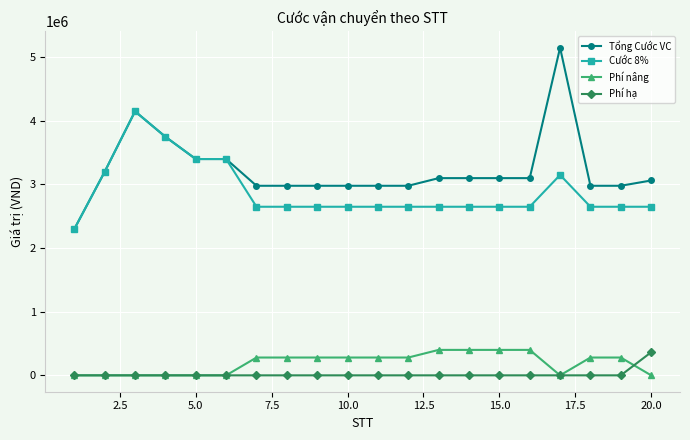

What is the maximum value for Tổng Cước VC?

5150000